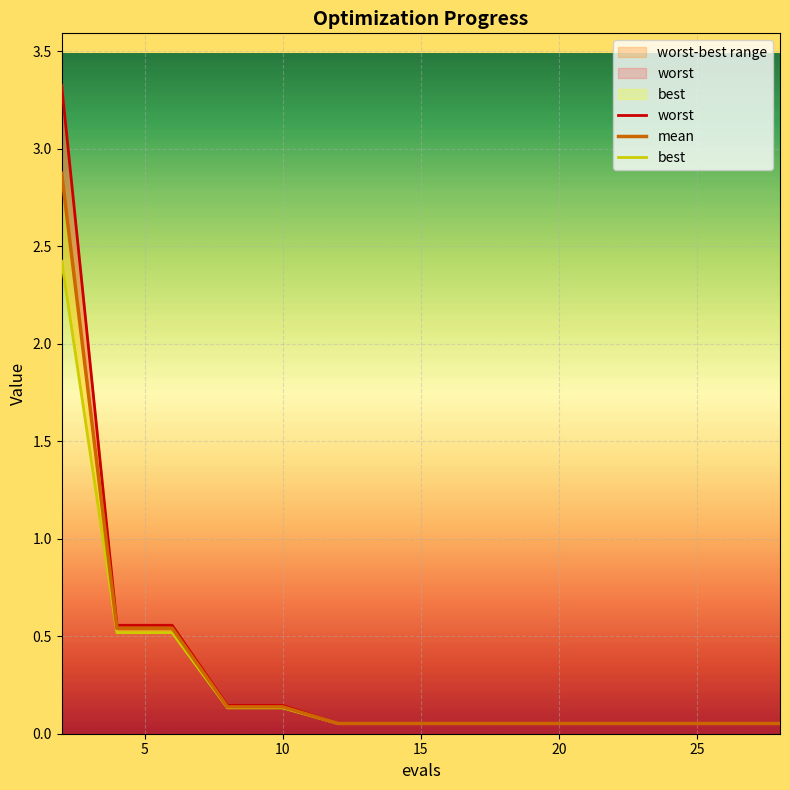

True or false: mean and best intersect in this chart.

False